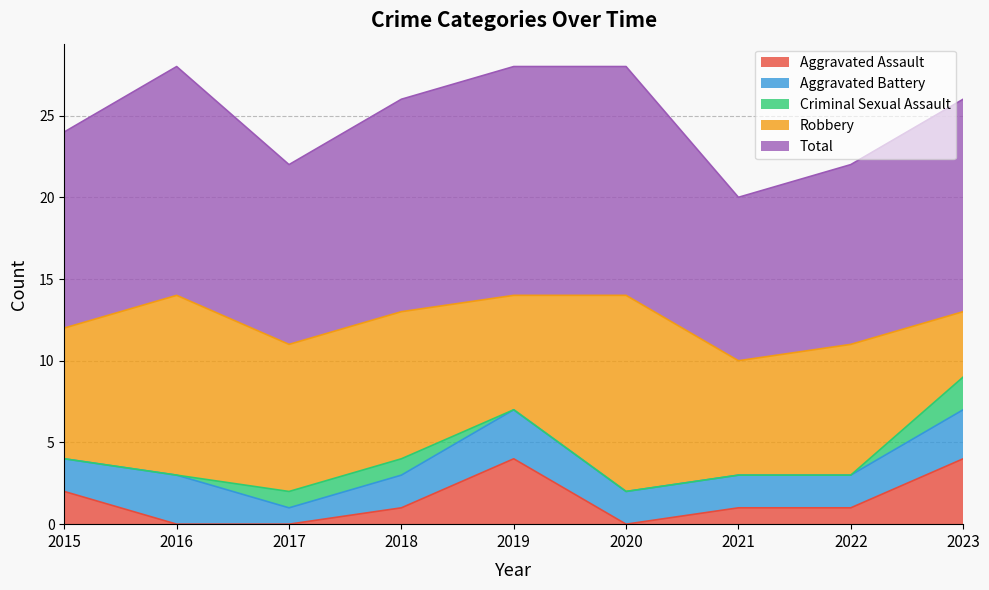

What is the value of the Aggravated Assault point at the 8th from the left?

1